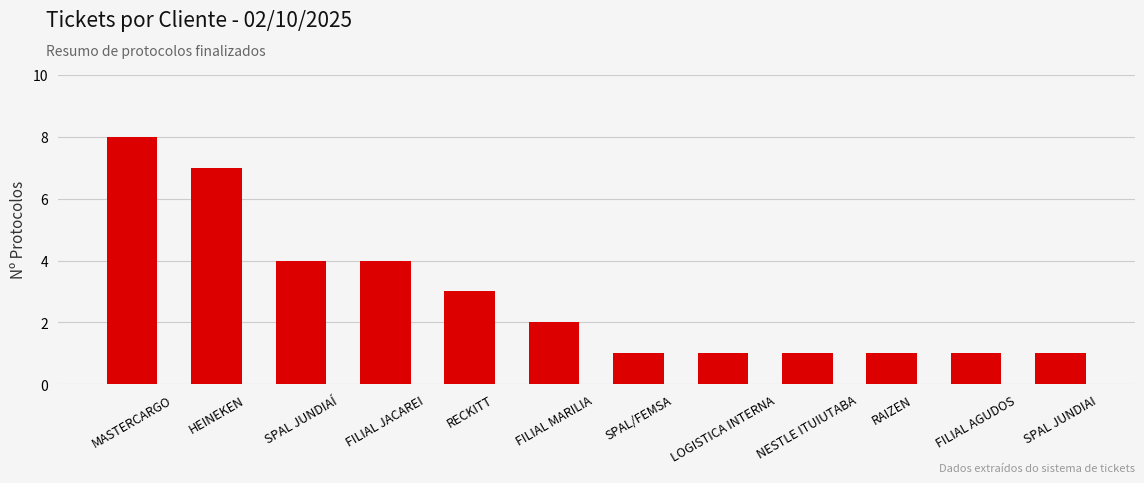

What is the maximum value shown in the chart?

8